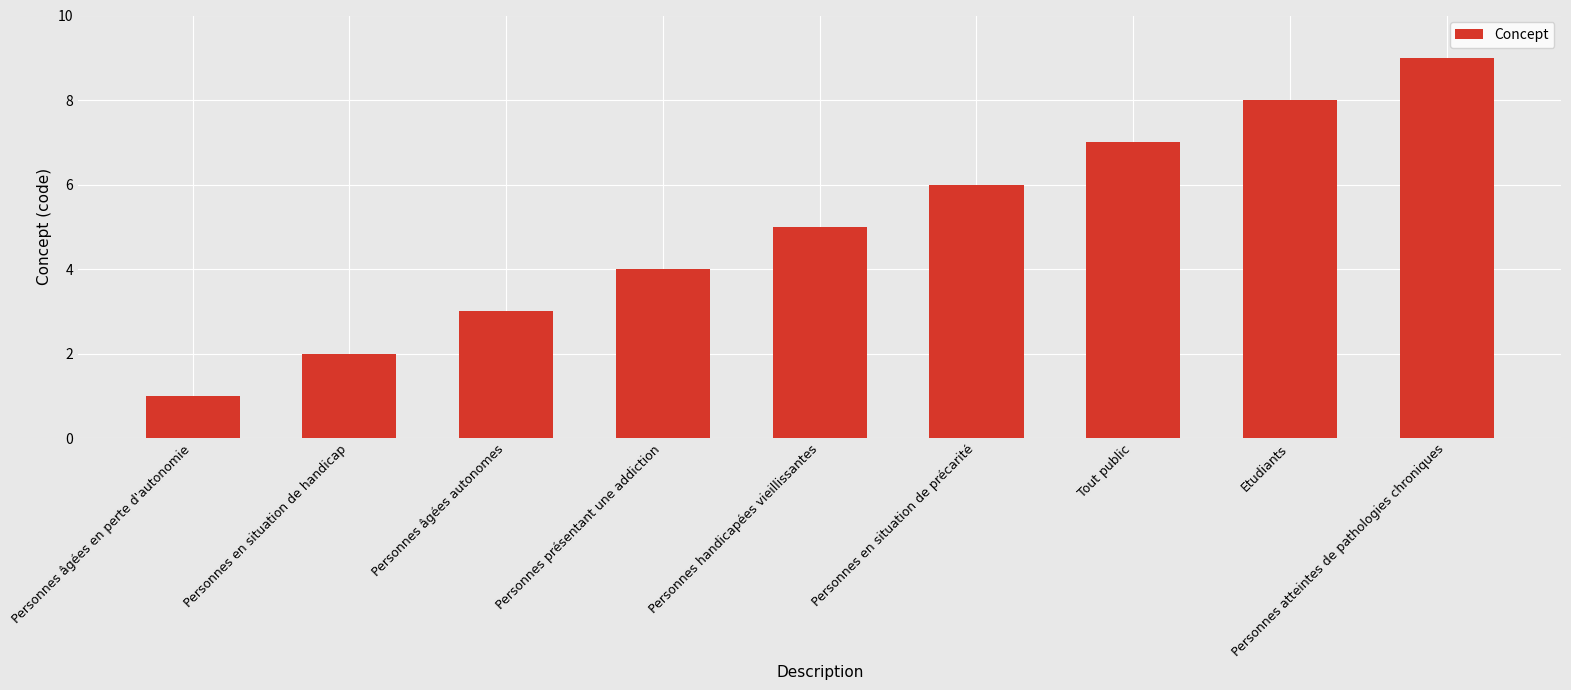

Reading right to left, transcribe all the data shown in this chart.

Personnes atteintes de pathologies chroniques=9	Etudiants=8	Tout public=7	Personnes en situation de précarité=6	Personnes handicapées vieillissantes=5	Personnes présentant une addiction=4	Personnes âgées autonomes=3	Personnes en situation de handicap=2	Personnes âgées en perte d'autonomie=1